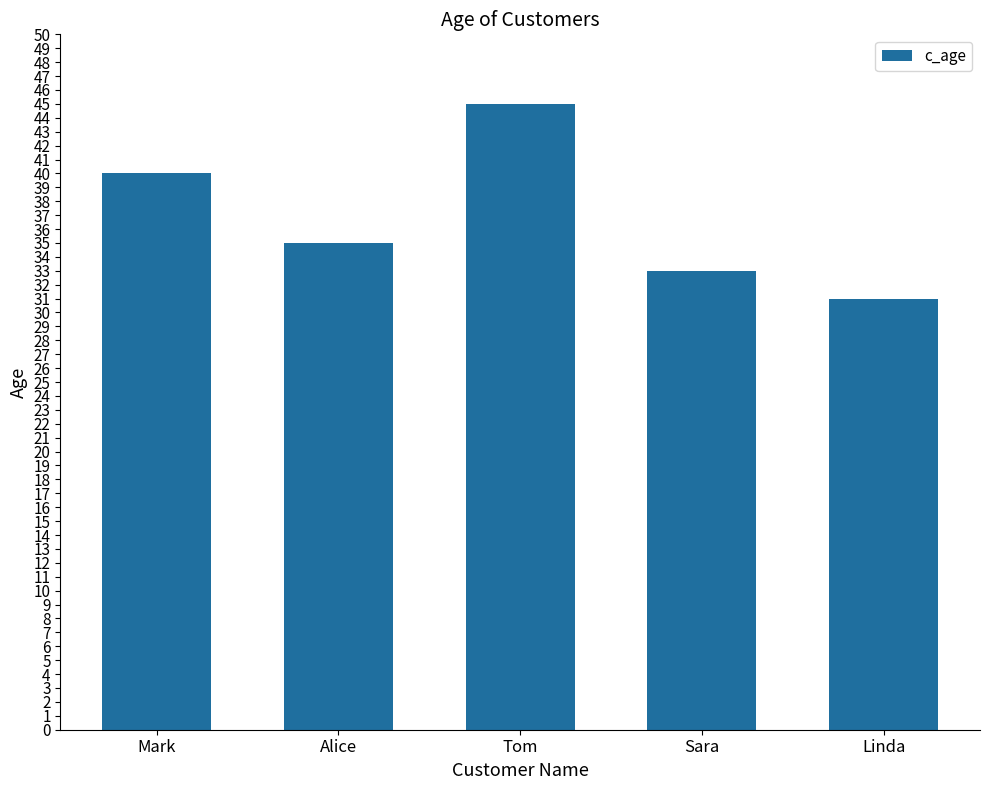

Does the chart contain stacked bars?

No